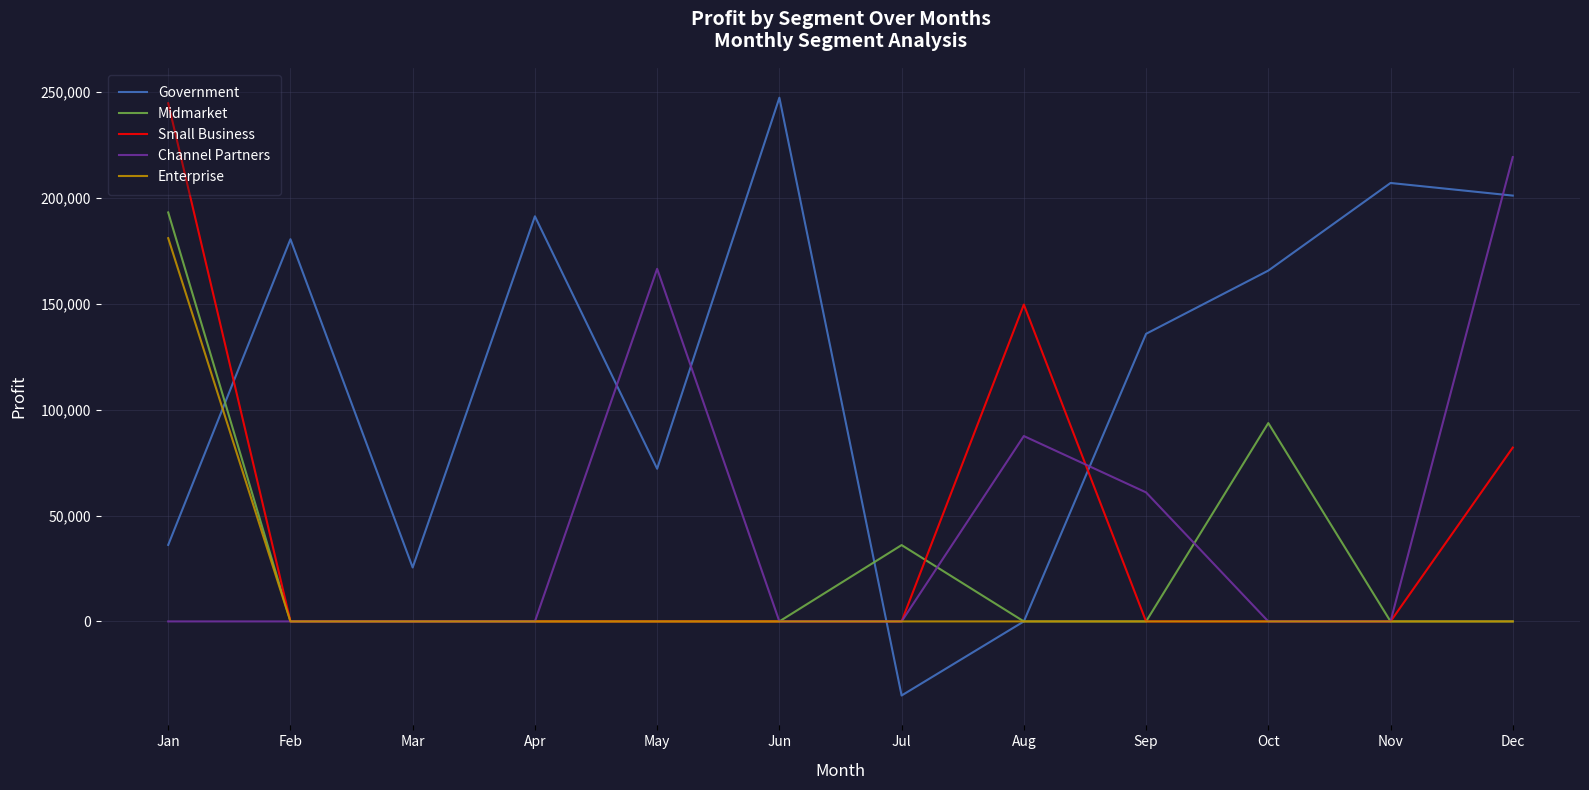

Which series has the widest spread of values?

Government